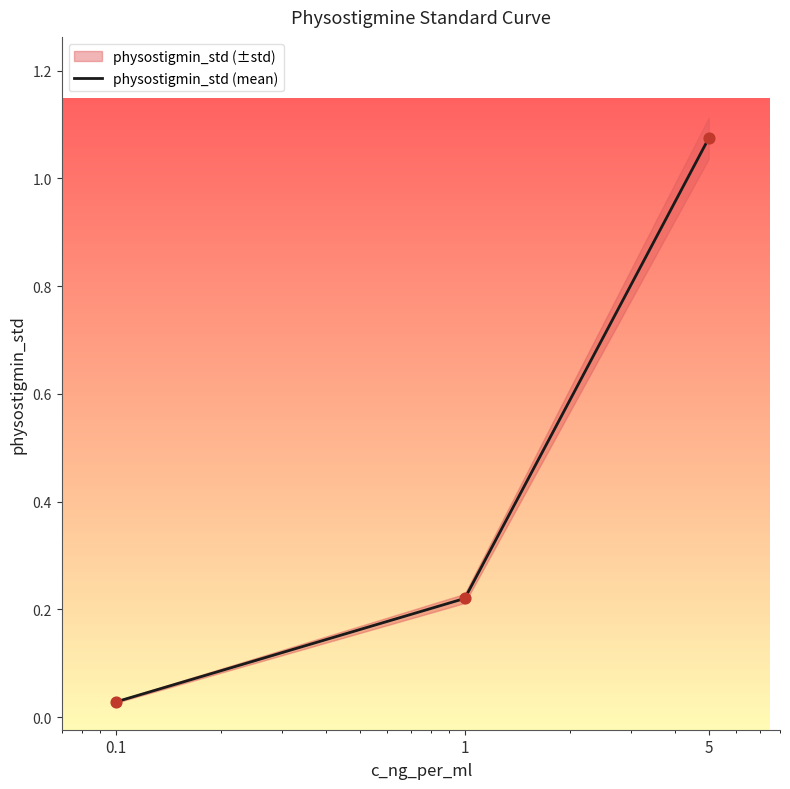

Between 1 and 0.1, which is larger?

1